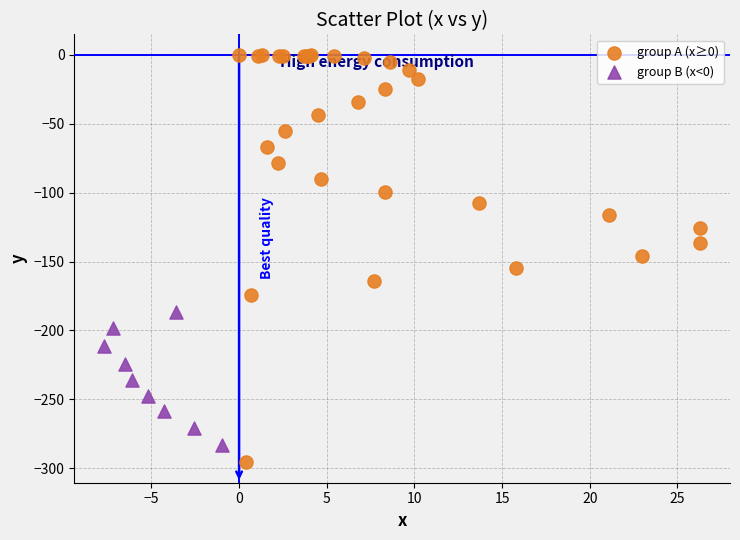

Which series reaches the maximum Y coordinate?

group A (x≥0)